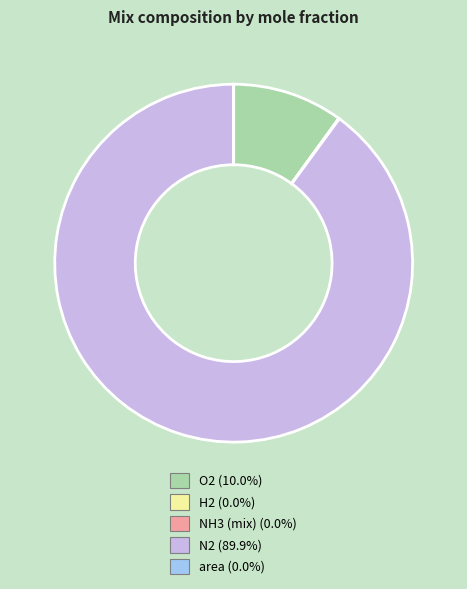

Is there a majority slice in this chart?

Yes